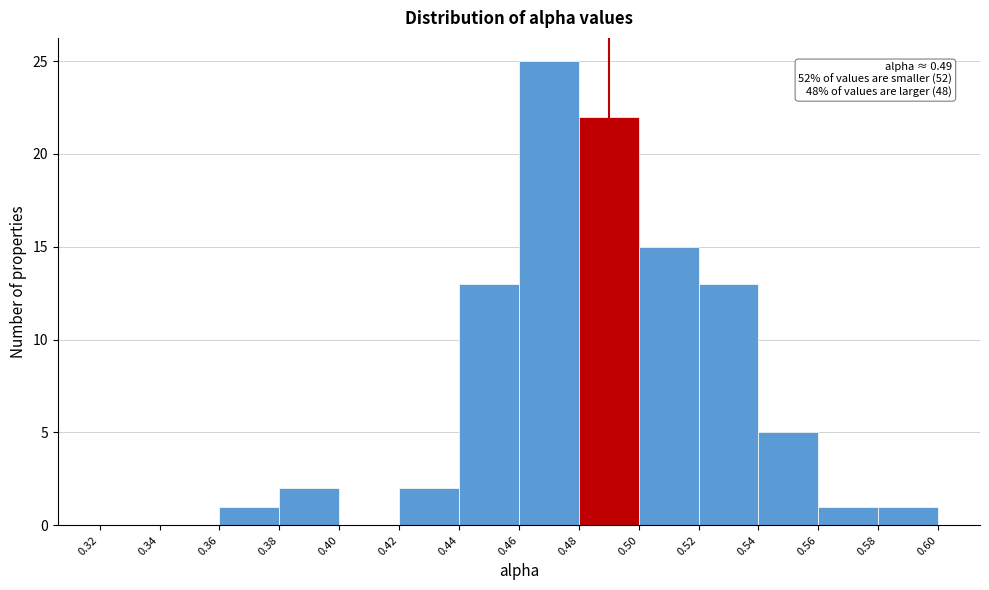

Over which range of the x-axis is the bar tallest?

0.46 to 0.48